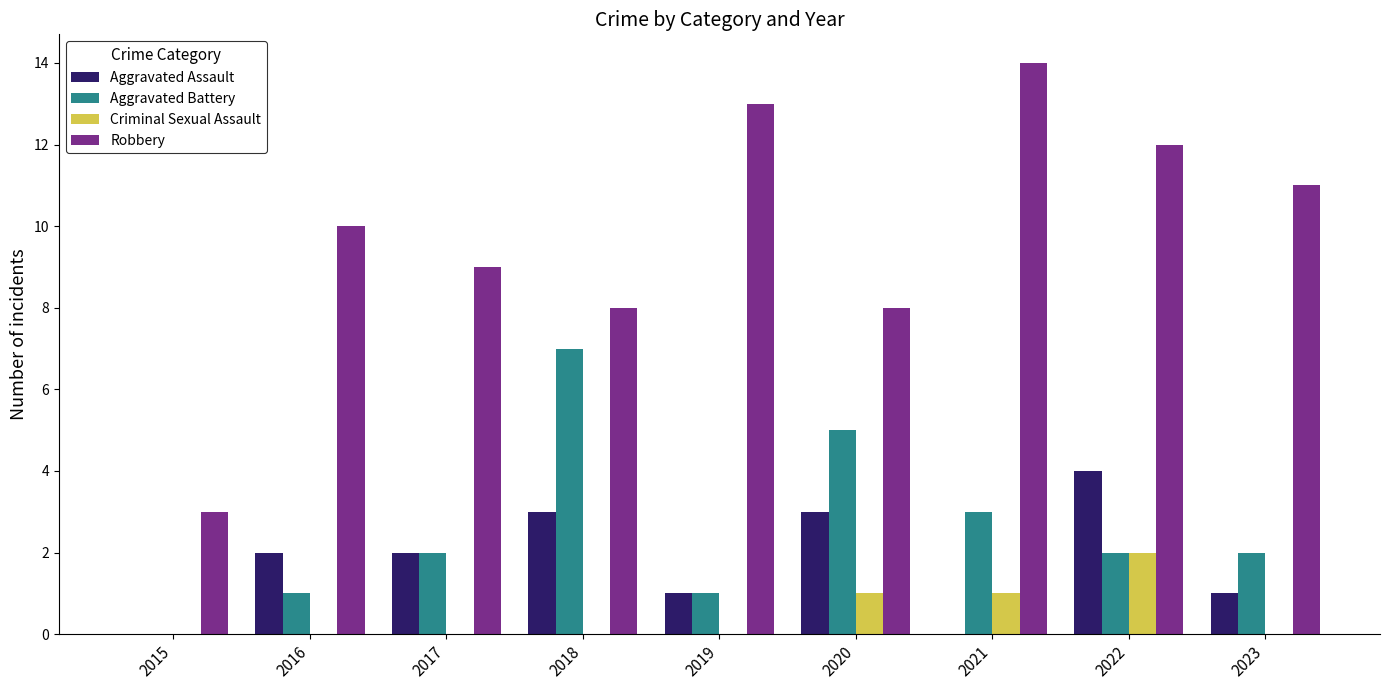

Which series has the largest total across all categories?

Robbery